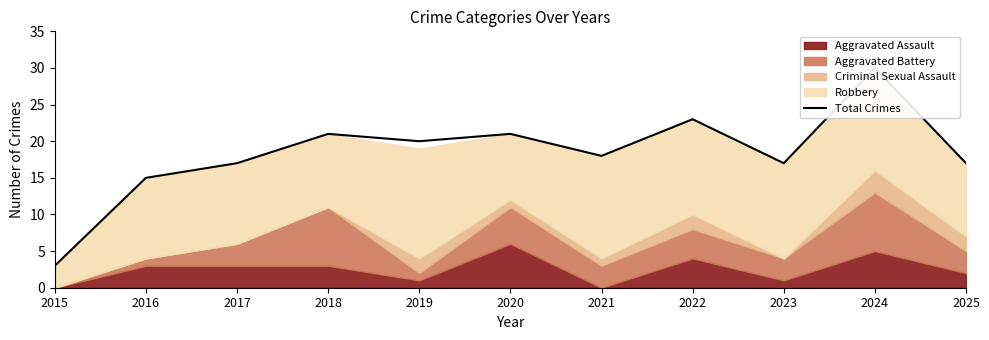

What is the greatest value displayed?

30